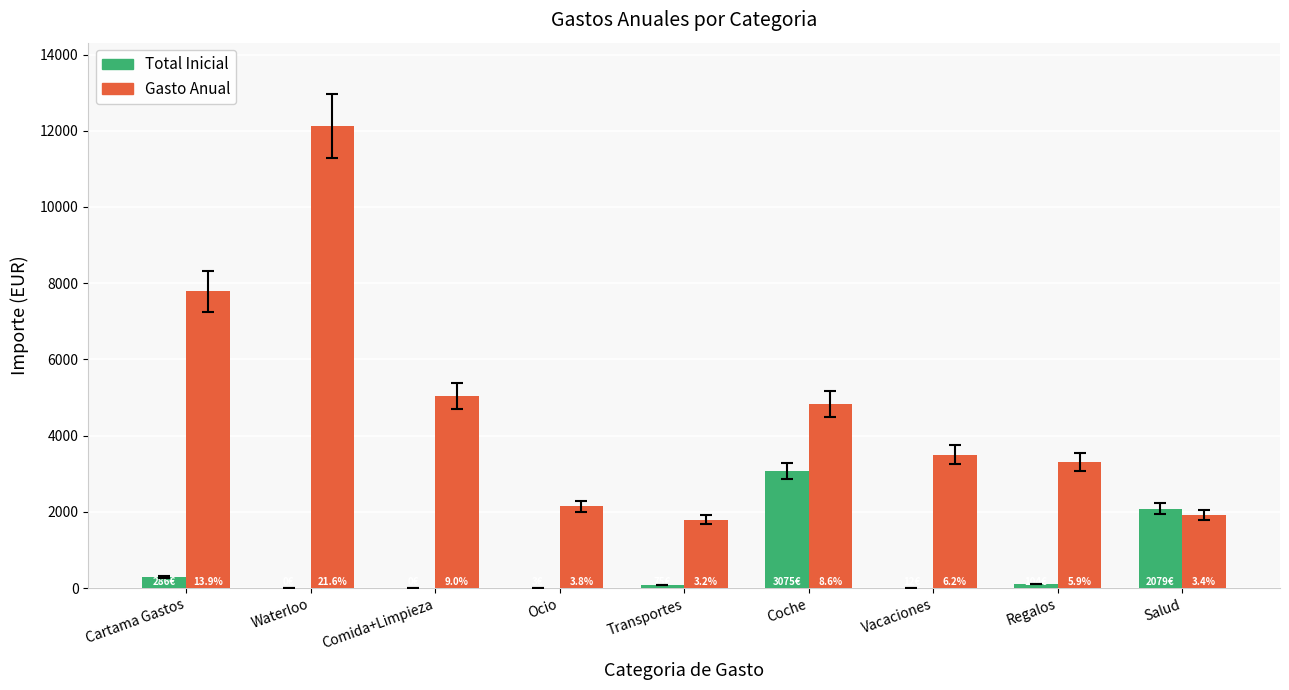

What is the difference between the Gasto Anual values at Comida+Limpieza and Cartama Gastos?

2746.1